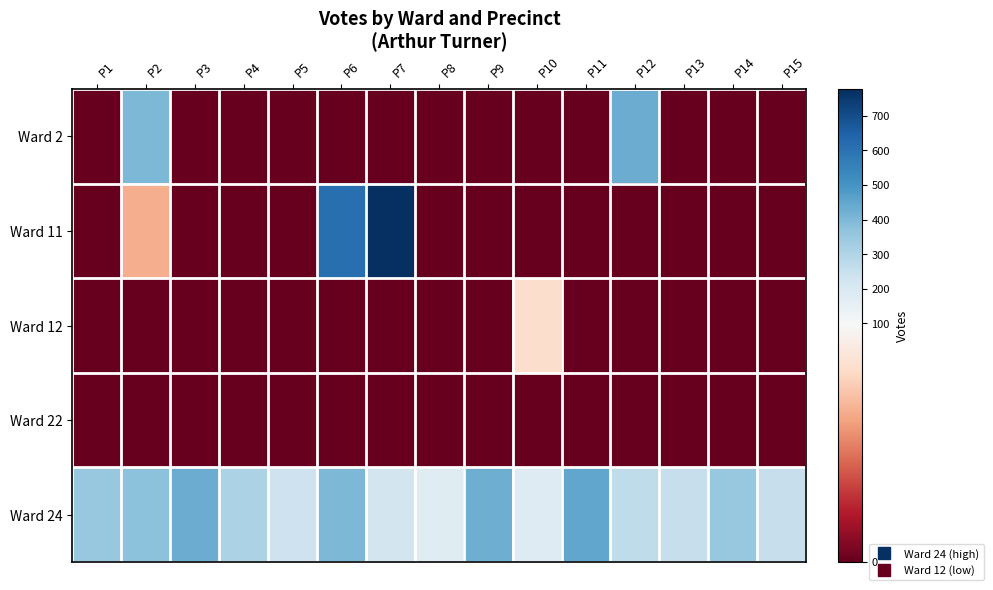

Reading left to right, what are all the values shown in this chart?

row_0: P1=0	P2=402	P3=0	P4=0	P5=0	P6=0	P7=0	P8=0	P9=0	P10=0	P11=0	P12=432	P13=0	P14=0	P15=0
row_1: P1=0	P2=60	P3=0	P4=0	P5=0	P6=607	P7=777	P8=0	P9=0	P10=0	P11=0	P12=0	P13=0	P14=0	P15=0
row_2: P1=0	P2=0	P3=0	P4=0	P5=0	P6=0	P7=0	P8=0	P9=0	P10=77	P11=0	P12=0	P13=0	P14=0	P15=0
row_3: P1=0	P2=0	P3=0	P4=0	P5=0	P6=0	P7=0	P8=0	P9=0	P10=0	P11=0	P12=0	P13=0	P14=0	P15=0
row_4: P1=351	P2=373	P3=431	P4=308	P5=235	P6=398	P7=218	P8=178	P9=428	P10=183	P11=447	P12=266	P13=249	P14=354	P15=253